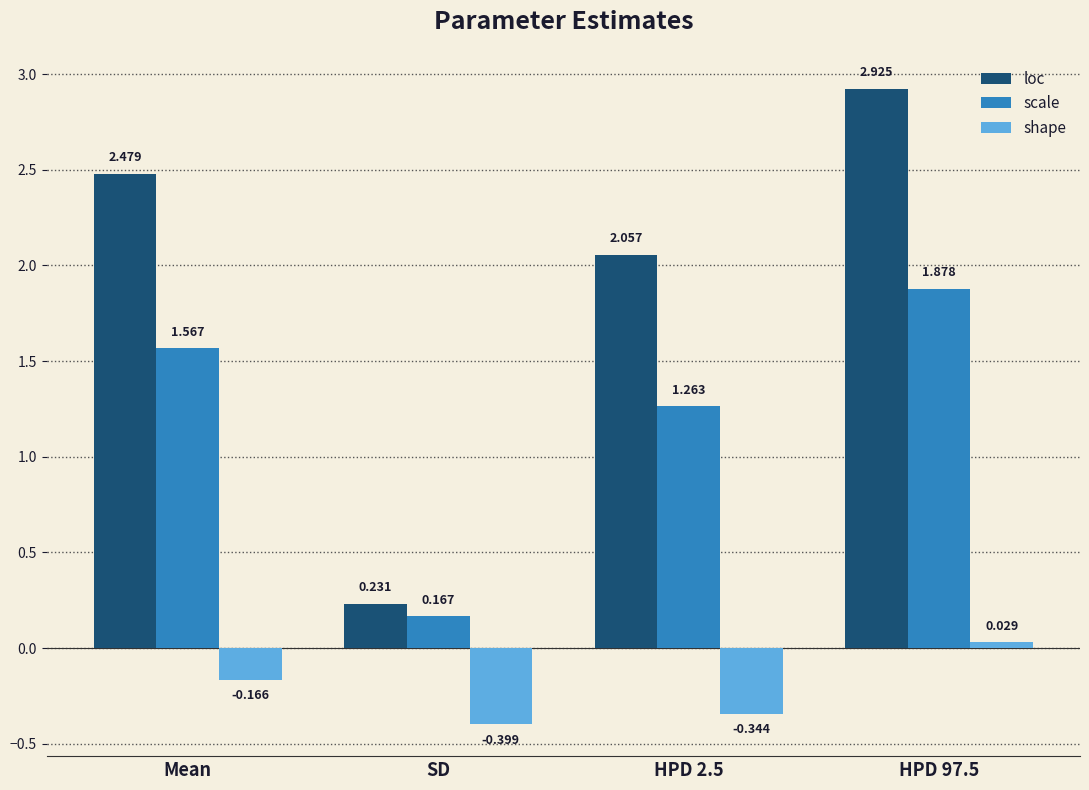

How many bars are there in total?

12